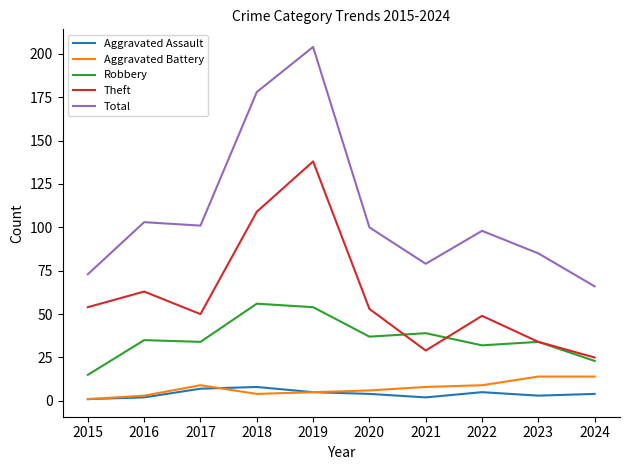

Count the number of categories in the chart.

10